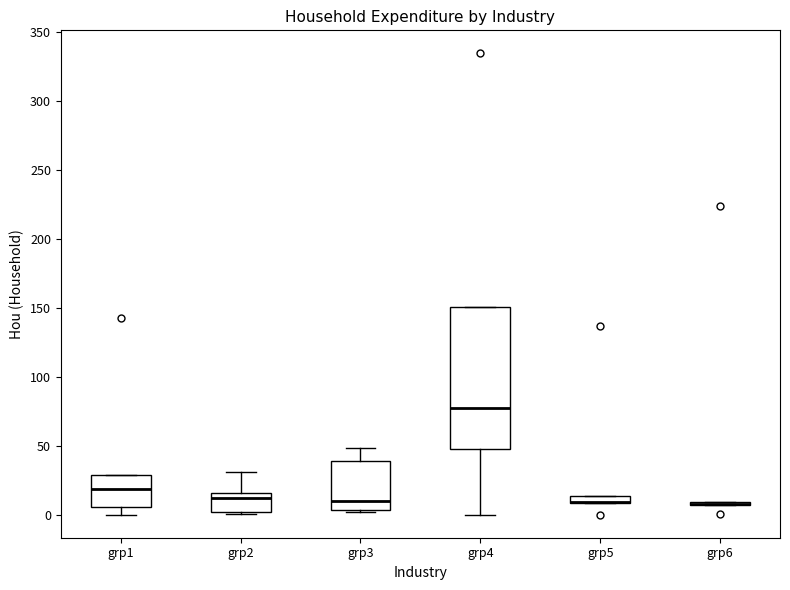

Where does the lower whisker of the box for grp4 end on the y-axis? The values are not printed on the chart, so give them approximately, as read against the axis.

0